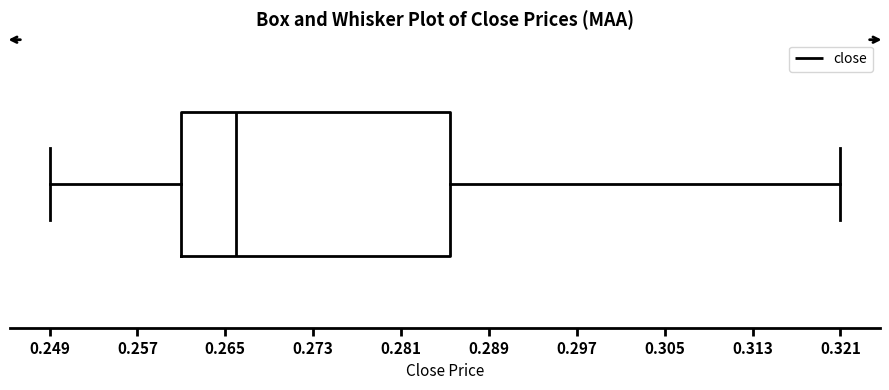

Read this box plot against the x-axis: the position of the median line, the range covered by the box, and the ends of both whiskers. The values are not printed on the chart, so give them approximately, as read against the axis.

median 0.266, box 0.261 to 0.286, whiskers 0.249 to 0.321